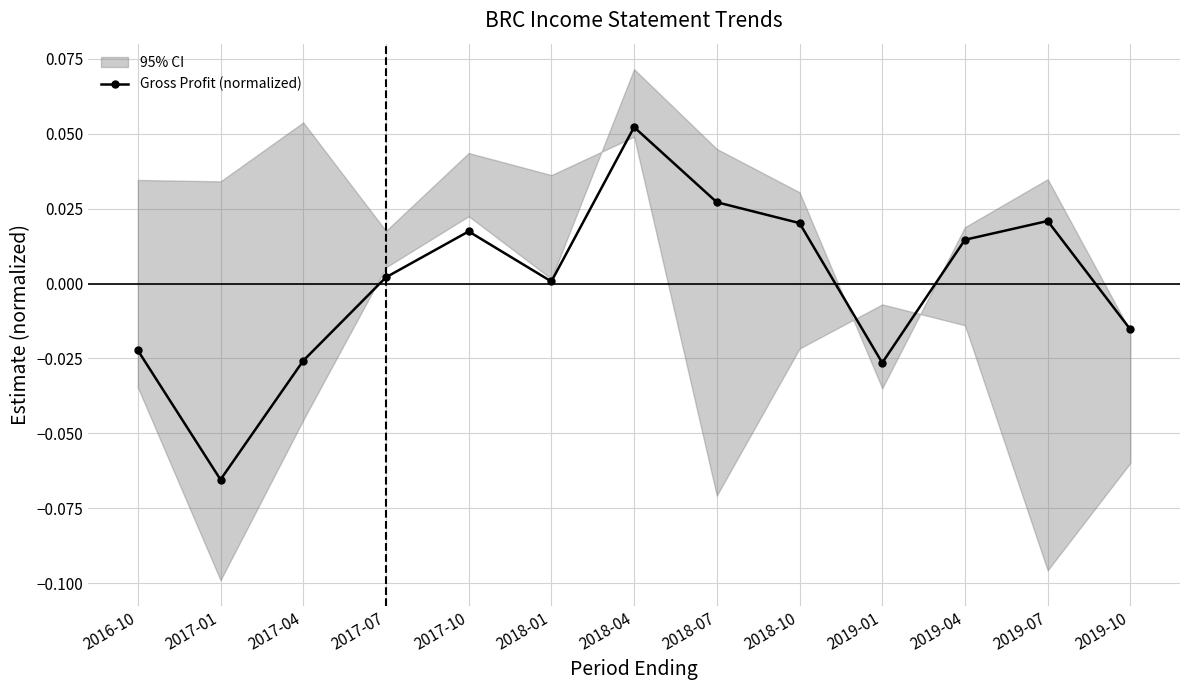

Count the number of values greater than 0.

8